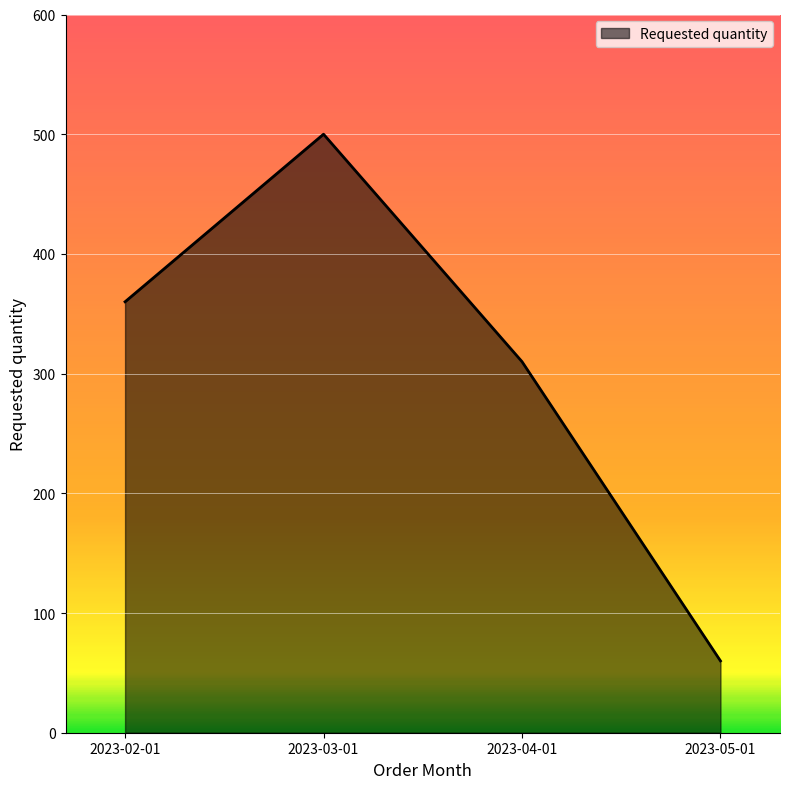

What position from the left is 2023-04-01?

3